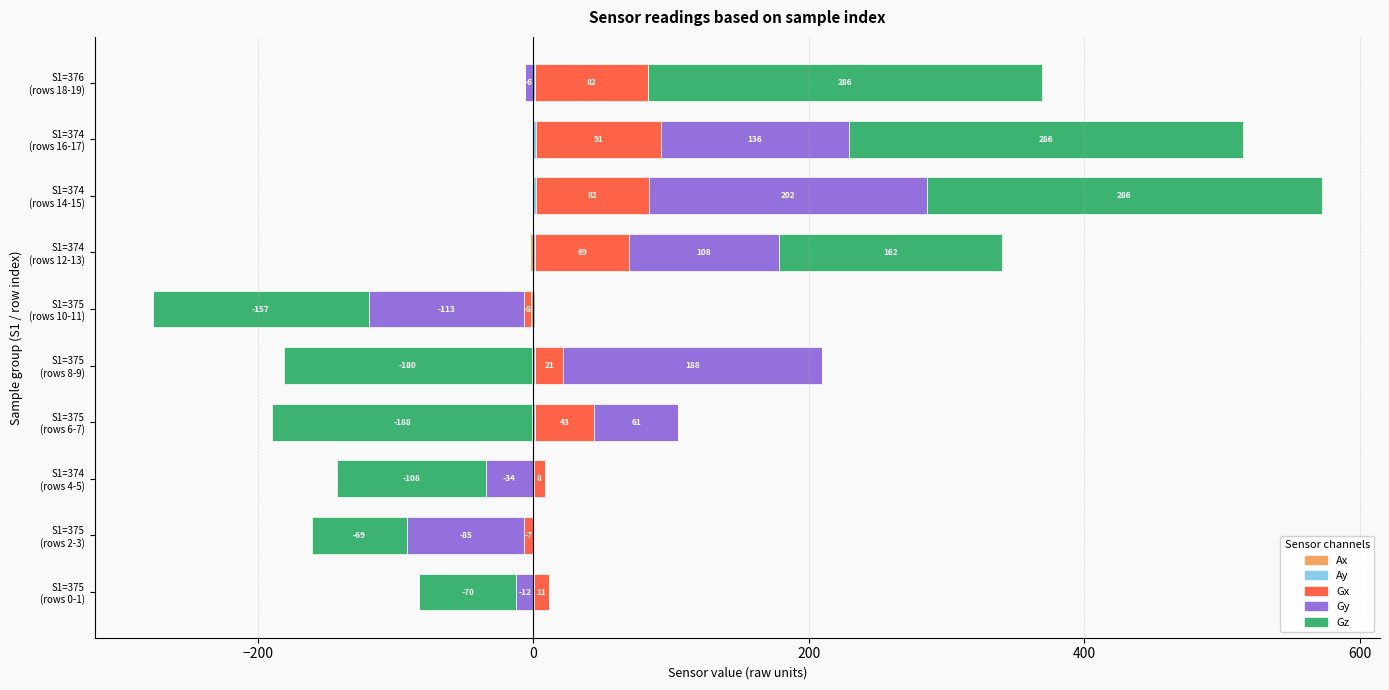

How many values in the Gy series exceed 60?

5